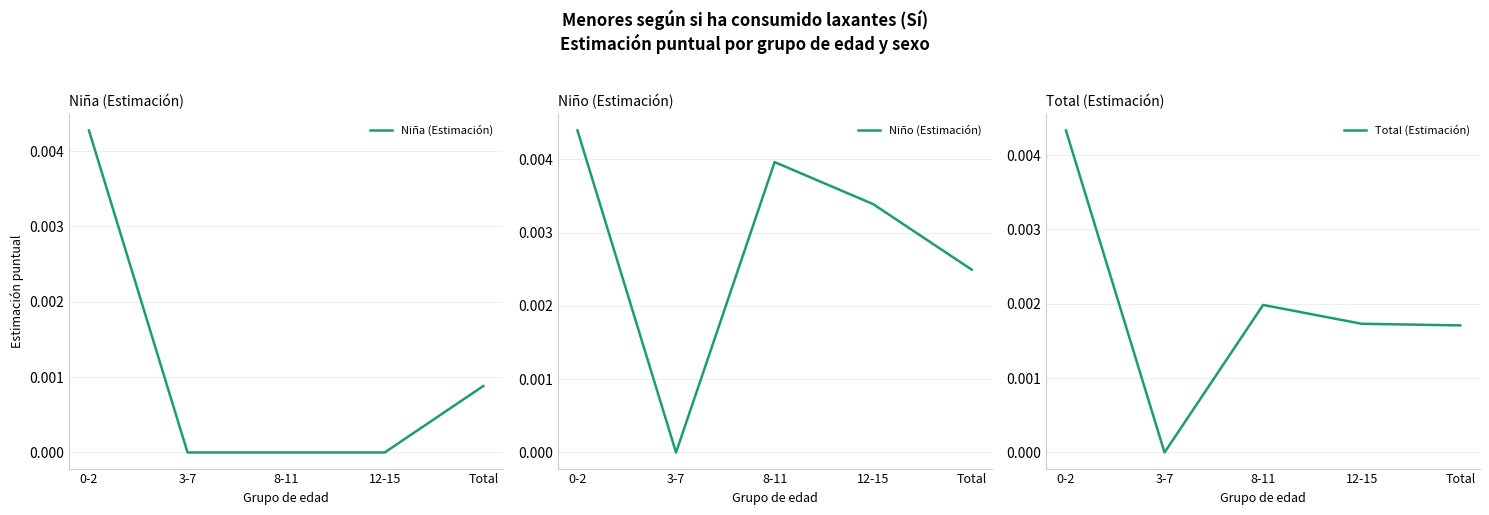

The Niña (Estimación) series shows 0.0 at 12-15. True or false?

True